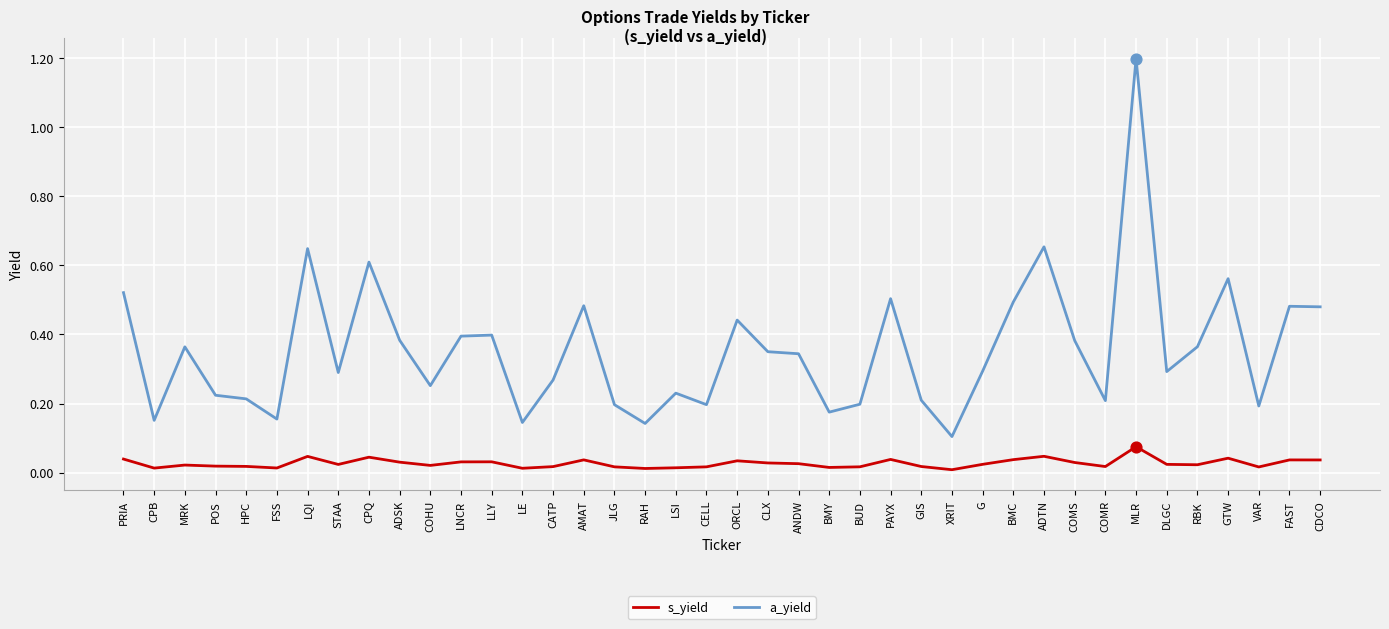

Which series has the largest total across all categories?

a_yield